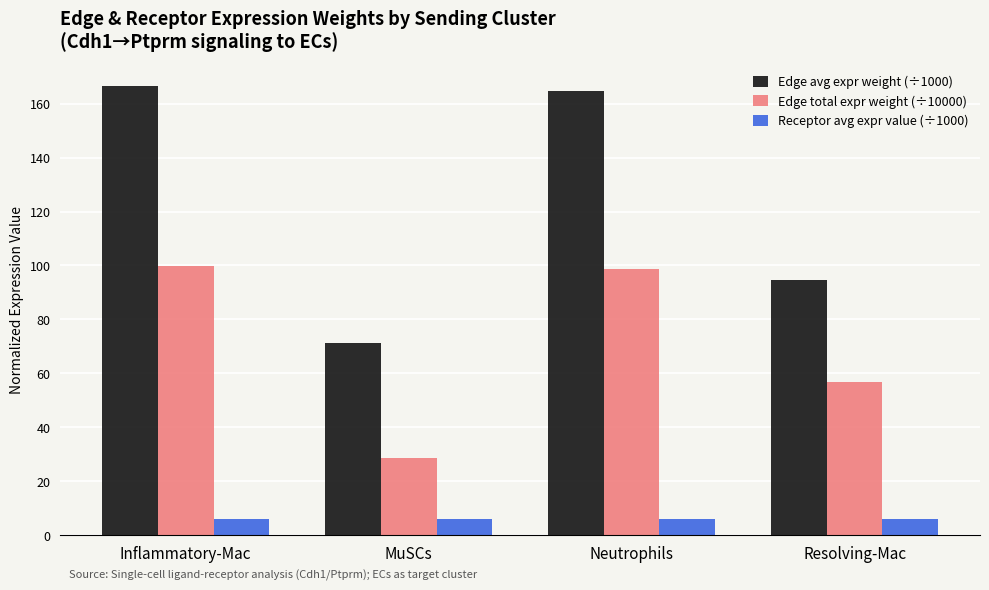

True or false: Edge avg expr weight (÷1000) has a value of 145.3 at Resolving-Mac.

False